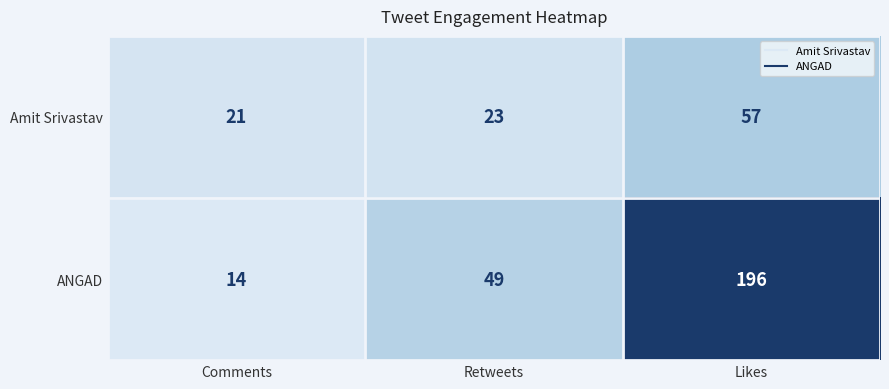

List the series in order of their peak value, highest first.

ANGAD, Amit Srivastav